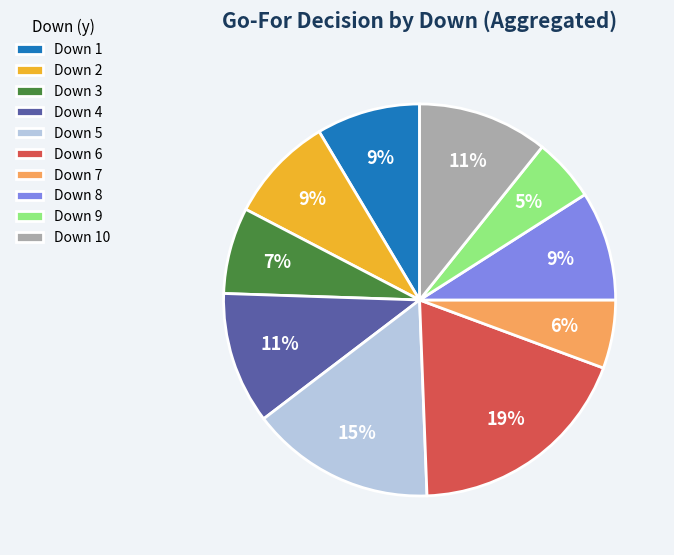

Count the number of slices in the pie.

10